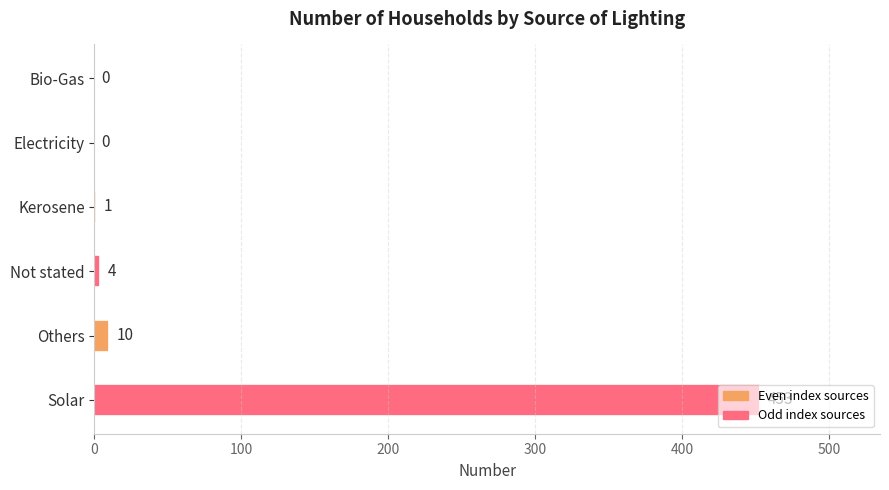

Where is the data nearest to the value 226?

Others